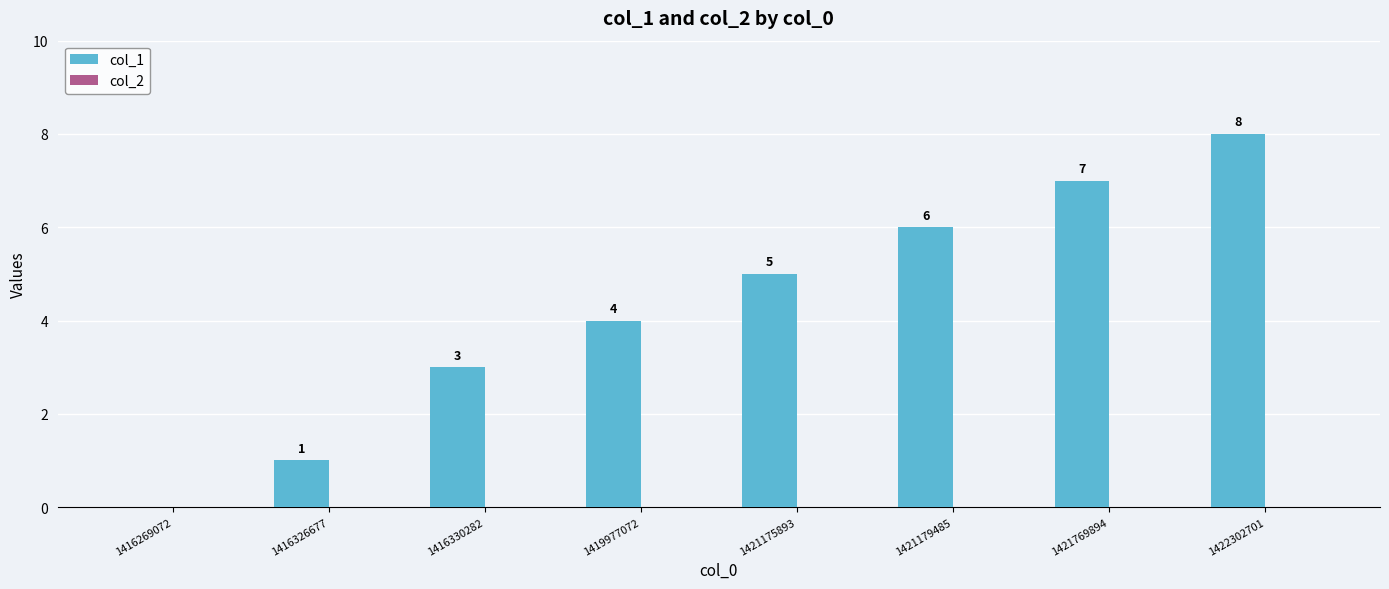

Which category has the highest value across all series?

1422302701